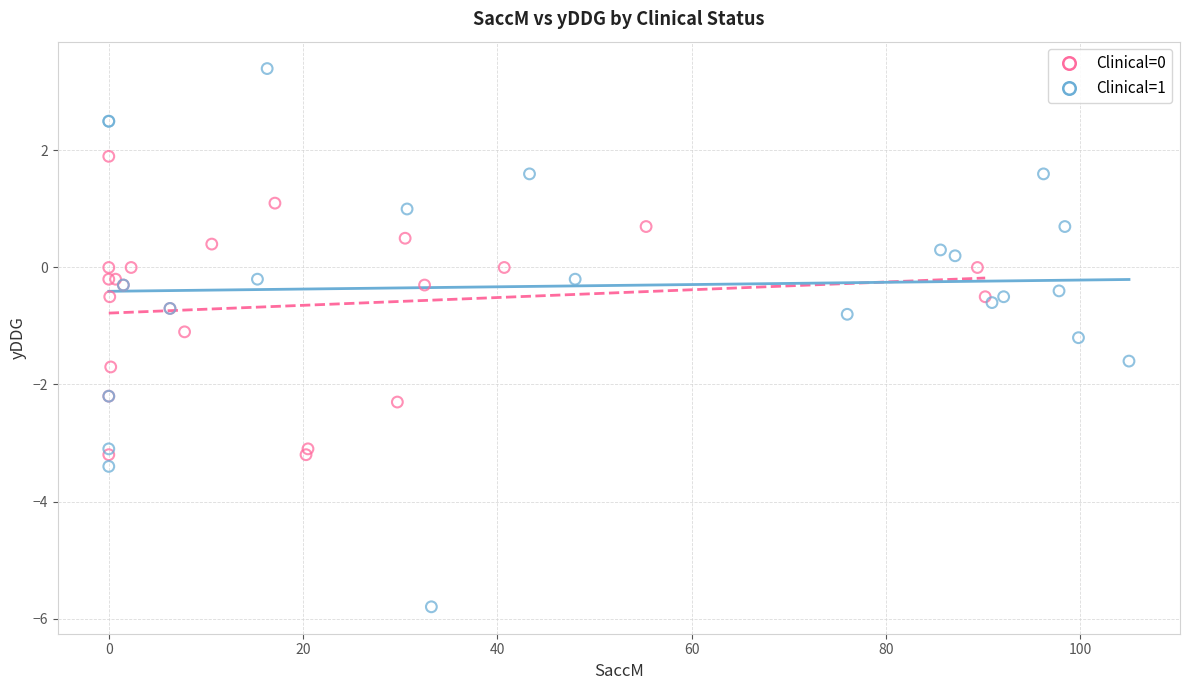

Which series contains the highest Y value?

Clinical=1